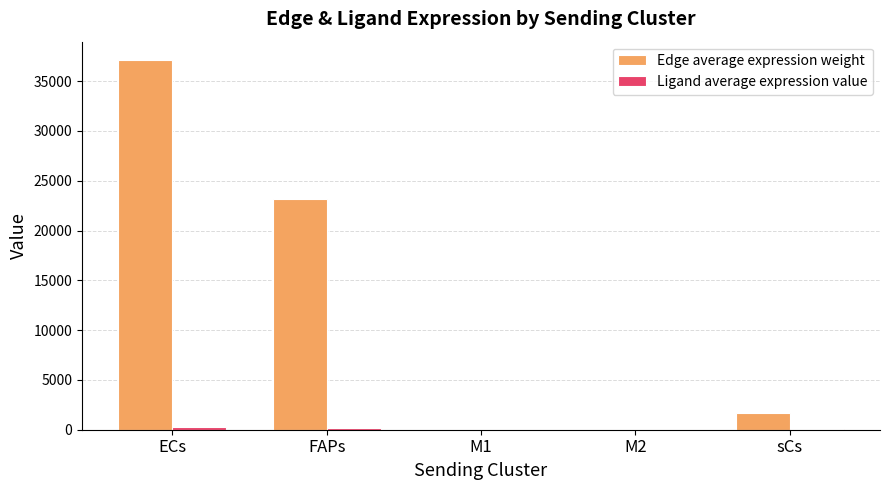

Which series has the largest total across all categories?

Edge average expression weight